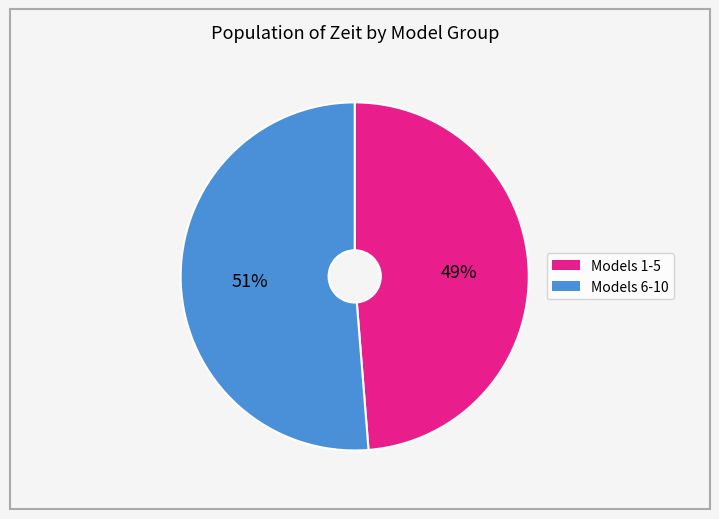

Count the number of slices in the pie.

2